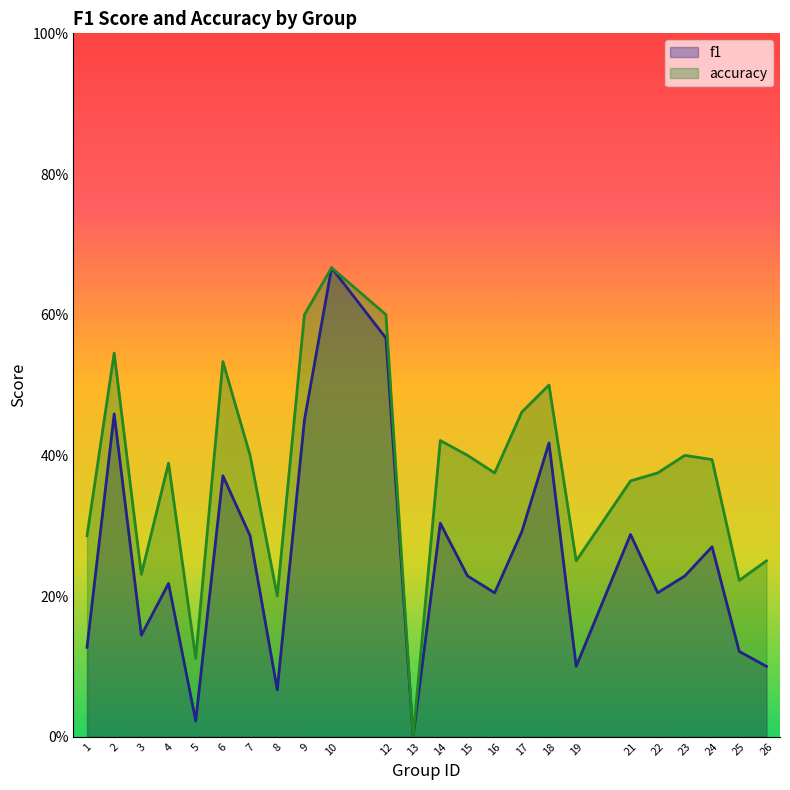

Reading left to right, list all the values displayed in this chart.

f1: 1=0.1	2=0.5	3=0.1	4=0.2	5=0.0	6=0.4	7=0.3	8=0.1	9=0.5	10=0.7	12=0.6	13=0.0	14=0.3	15=0.2	16=0.2	17=0.3	18=0.4	19=0.1	21=0.3	22=0.2	23=0.2	24=0.3	25=0.1	26=0.1
accuracy: 1=0.3	2=0.5	3=0.2	4=0.4	5=0.1	6=0.5	7=0.4	8=0.2	9=0.6	10=0.7	12=0.6	13=0.0	14=0.4	15=0.4	16=0.4	17=0.5	18=0.5	19=0.2	21=0.4	22=0.4	23=0.4	24=0.4	25=0.2	26=0.2